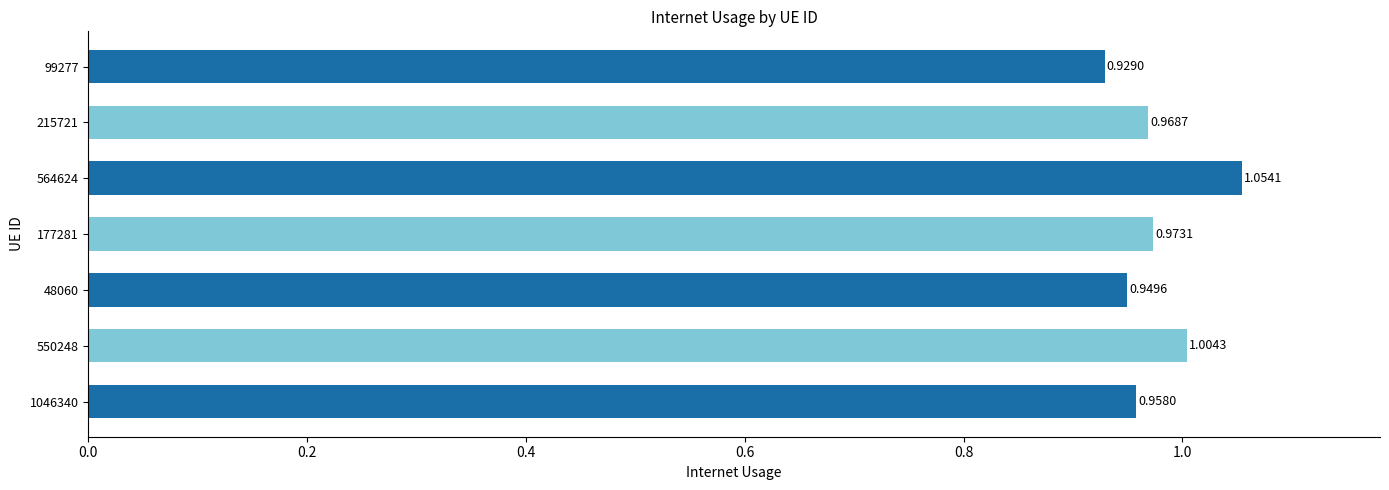

Between 177281 and 1046340, which is larger?

177281